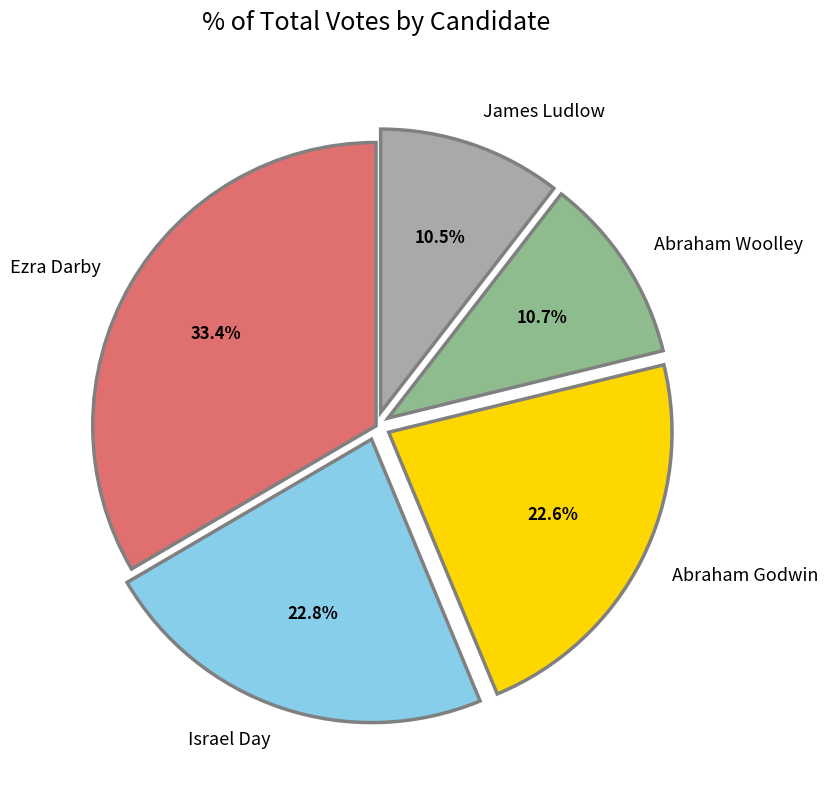

Which category has the biggest portion of the pie?

Ezra Darby